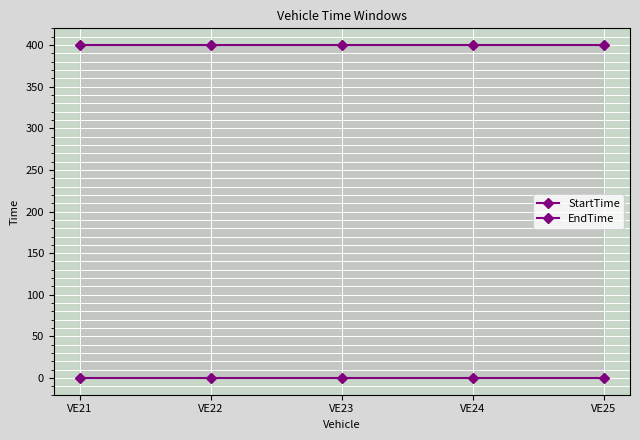

At how many categories does at least one series exceed 177?

5